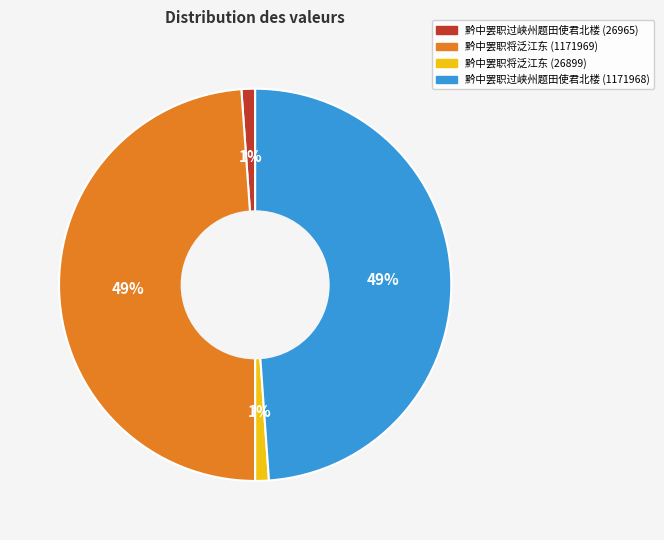

Count the number of slices in the pie.

4